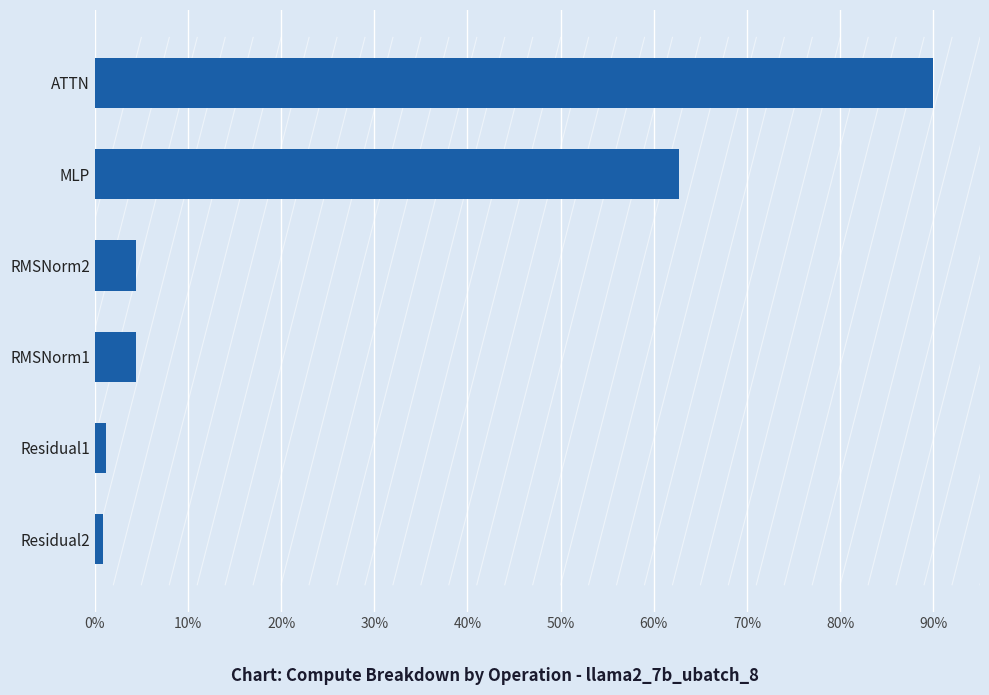

Where is the data nearest to the value 45?

MLP